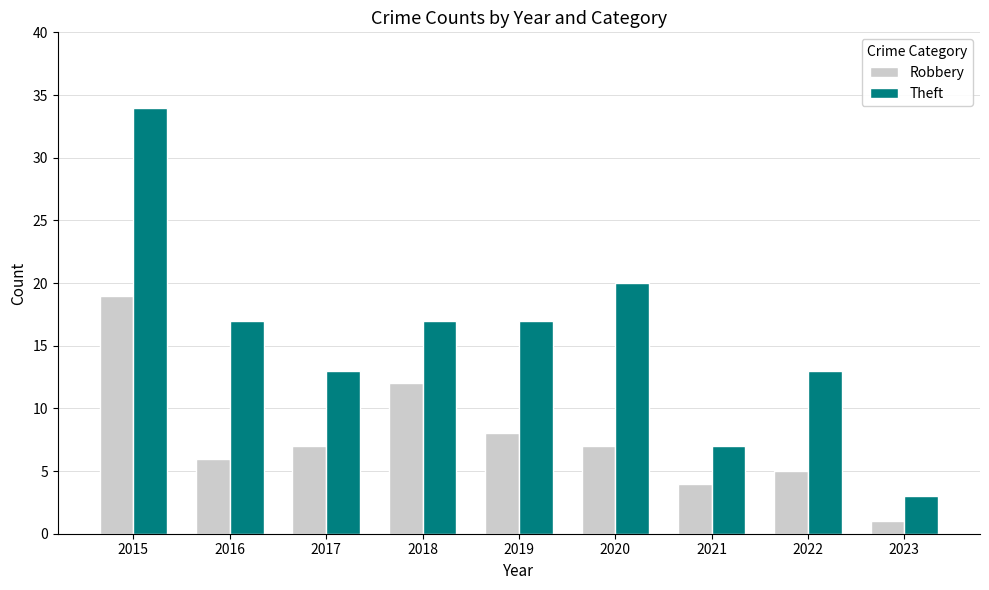

Which category has the lowest value across all series?

2023